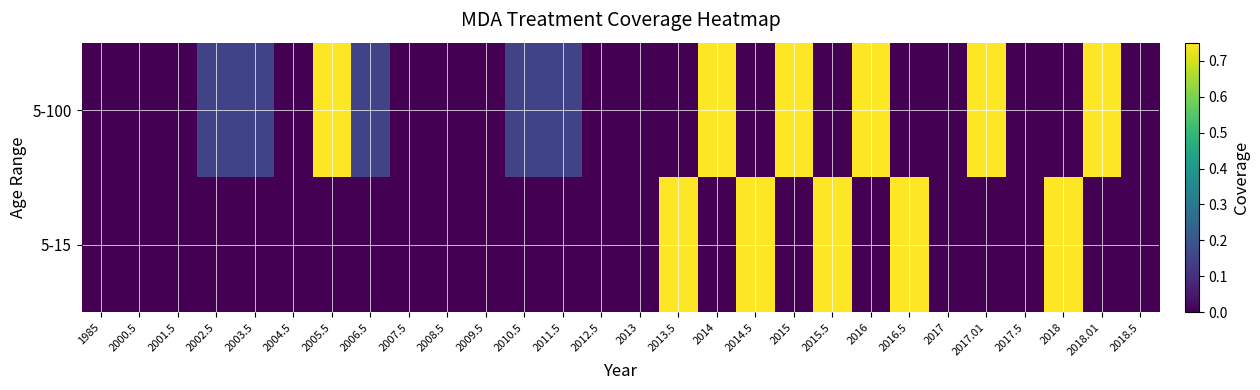

Which series has the largest total across all categories?

5-100